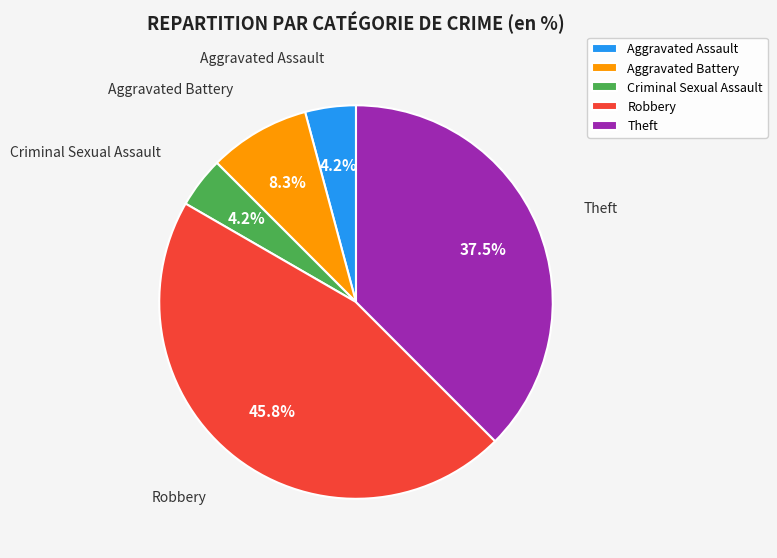

Is there a majority slice in this chart?

No